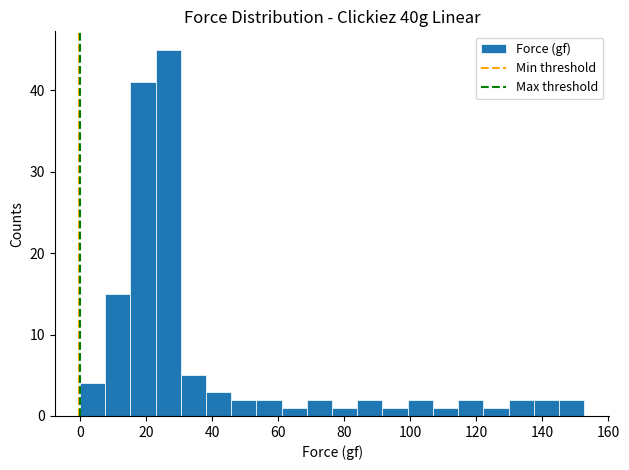

Read against the x-axis, roughly where is the centre of the tallest bar?

26